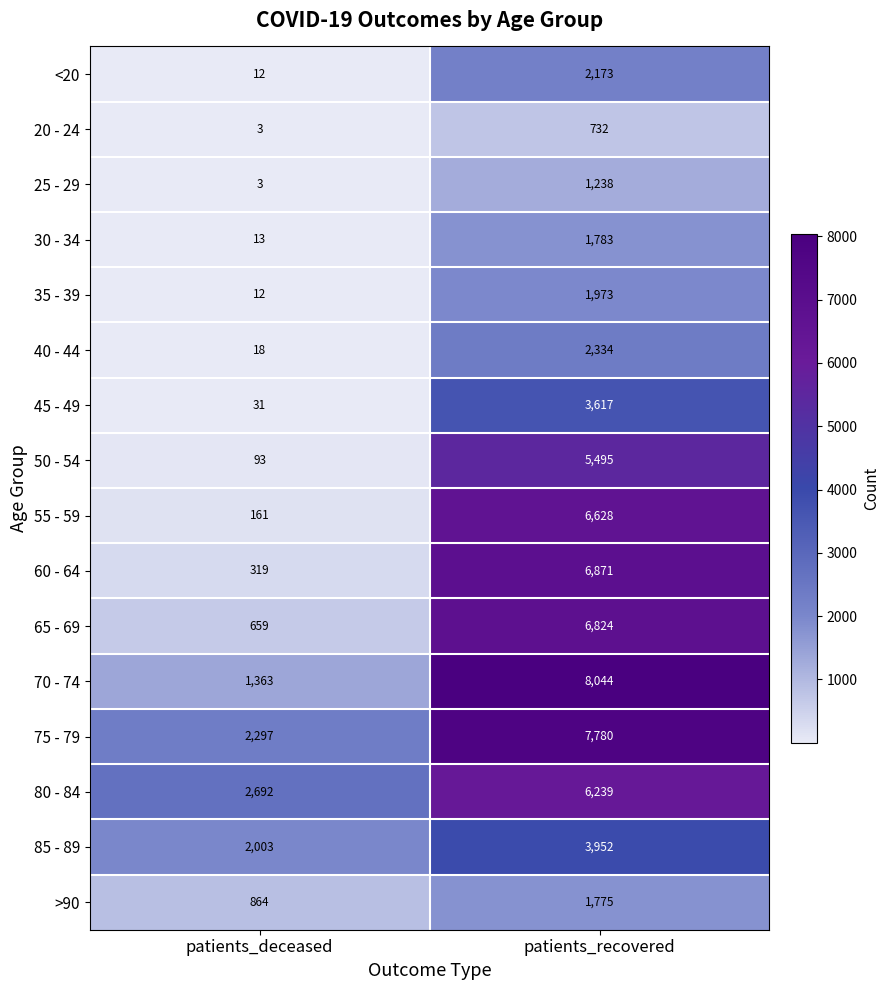

True or false: 55 - 59 has a value of 4224 at patients_recovered.

False